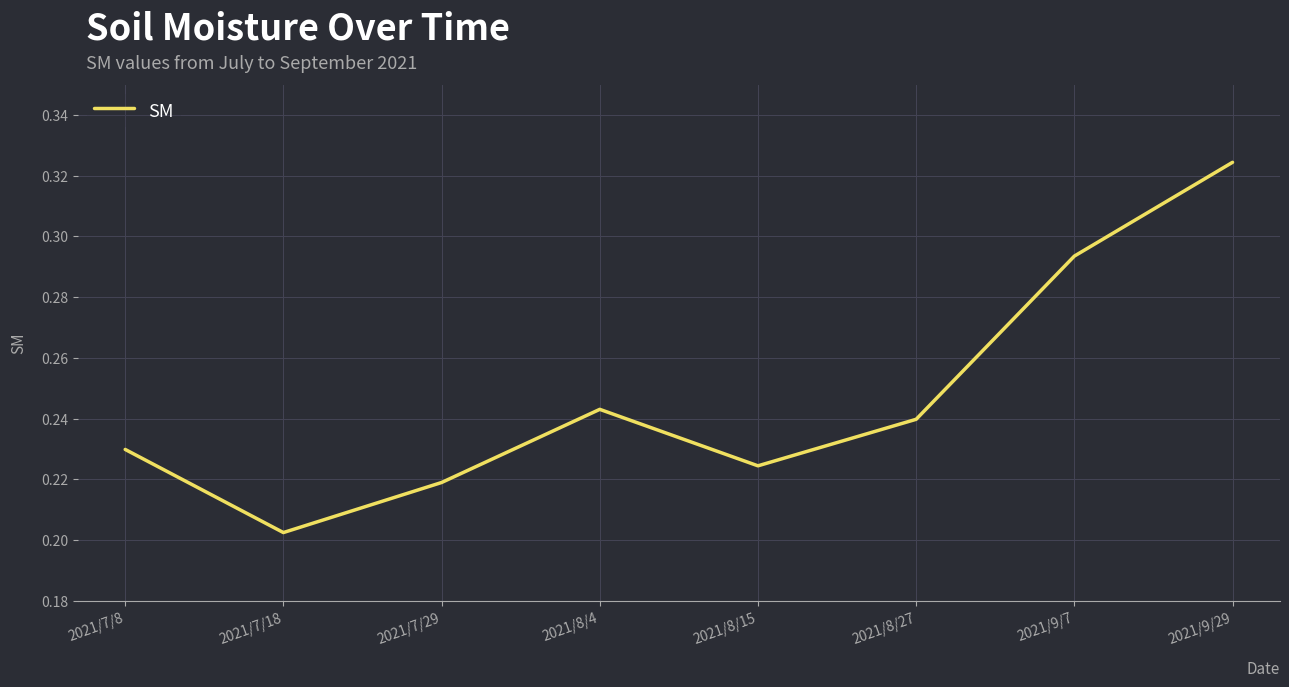

Rank the categories by value from highest to lowest.

2021/9/29, 2021/9/7, 2021/8/4, 2021/8/27, 2021/7/8, 2021/8/15, 2021/7/29, 2021/7/18